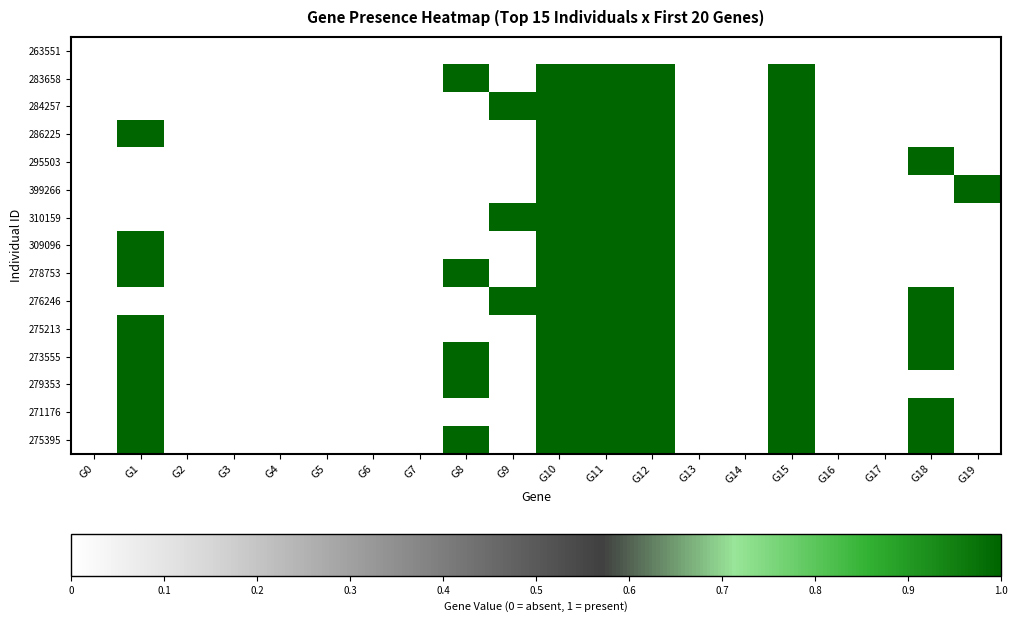

Reading right to left, extract all data points from this chart.

263551: G19=0	G18=0	G17=0	G16=0	G15=0	G14=0	G13=0	G12=0	G11=0	G10=0	G9=0	G8=0	G7=0	G6=0	G5=0	G4=0	G3=0	G2=0	G1=0	G0=0
283658: G19=0	G18=0	G17=0	G16=0	G15=1	G14=0	G13=0	G12=1	G11=1	G10=1	G9=0	G8=1	G7=0	G6=0	G5=0	G4=0	G3=0	G2=0	G1=0	G0=0
284257: G19=0	G18=0	G17=0	G16=0	G15=1	G14=0	G13=0	G12=1	G11=1	G10=1	G9=1	G8=0	G7=0	G6=0	G5=0	G4=0	G3=0	G2=0	G1=0	G0=0
286225: G19=0	G18=0	G17=0	G16=0	G15=1	G14=0	G13=0	G12=1	G11=1	G10=1	G9=0	G8=0	G7=0	G6=0	G5=0	G4=0	G3=0	G2=0	G1=1	G0=0
295503: G19=0	G18=1	G17=0	G16=0	G15=1	G14=0	G13=0	G12=1	G11=1	G10=1	G9=0	G8=0	G7=0	G6=0	G5=0	G4=0	G3=0	G2=0	G1=0	G0=0
399266: G19=1	G18=0	G17=0	G16=0	G15=1	G14=0	G13=0	G12=1	G11=1	G10=1	G9=0	G8=0	G7=0	G6=0	G5=0	G4=0	G3=0	G2=0	G1=0	G0=0
310159: G19=0	G18=0	G17=0	G16=0	G15=1	G14=0	G13=0	G12=1	G11=1	G10=1	G9=1	G8=0	G7=0	G6=0	G5=0	G4=0	G3=0	G2=0	G1=0	G0=0
309096: G19=0	G18=0	G17=0	G16=0	G15=1	G14=0	G13=0	G12=1	G11=1	G10=1	G9=0	G8=0	G7=0	G6=0	G5=0	G4=0	G3=0	G2=0	G1=1	G0=0
278753: G19=0	G18=0	G17=0	G16=0	G15=1	G14=0	G13=0	G12=1	G11=1	G10=1	G9=0	G8=1	G7=0	G6=0	G5=0	G4=0	G3=0	G2=0	G1=1	G0=0
276246: G19=0	G18=1	G17=0	G16=0	G15=1	G14=0	G13=0	G12=1	G11=1	G10=1	G9=1	G8=0	G7=0	G6=0	G5=0	G4=0	G3=0	G2=0	G1=0	G0=0
275213: G19=0	G18=1	G17=0	G16=0	G15=1	G14=0	G13=0	G12=1	G11=1	G10=1	G9=0	G8=0	G7=0	G6=0	G5=0	G4=0	G3=0	G2=0	G1=1	G0=0
273555: G19=0	G18=1	G17=0	G16=0	G15=1	G14=0	G13=0	G12=1	G11=1	G10=1	G9=0	G8=1	G7=0	G6=0	G5=0	G4=0	G3=0	G2=0	G1=1	G0=0
279353: G19=0	G18=0	G17=0	G16=0	G15=1	G14=0	G13=0	G12=1	G11=1	G10=1	G9=0	G8=1	G7=0	G6=0	G5=0	G4=0	G3=0	G2=0	G1=1	G0=0
271176: G19=0	G18=1	G17=0	G16=0	G15=1	G14=0	G13=0	G12=1	G11=1	G10=1	G9=0	G8=0	G7=0	G6=0	G5=0	G4=0	G3=0	G2=0	G1=1	G0=0
275395: G19=0	G18=1	G17=0	G16=0	G15=1	G14=0	G13=0	G12=1	G11=1	G10=1	G9=0	G8=1	G7=0	G6=0	G5=0	G4=0	G3=0	G2=0	G1=1	G0=0